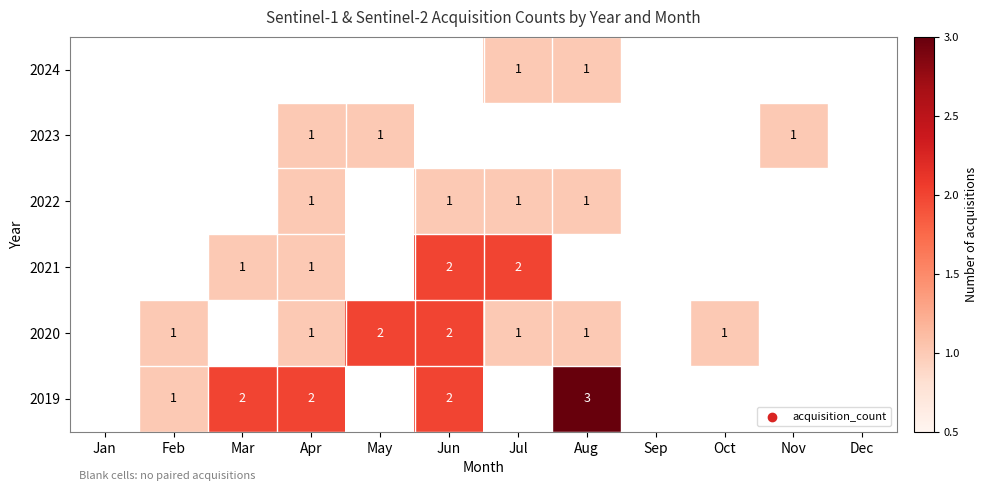

The 2023 series shows 1.5 at May. True or false?

False